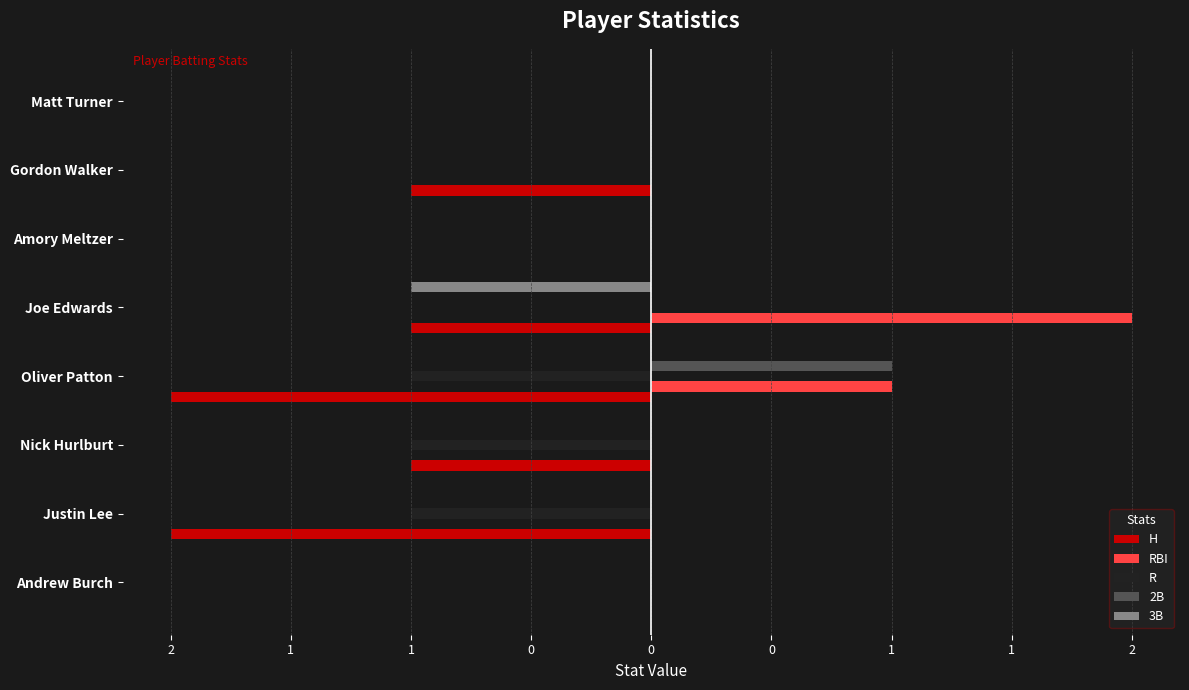

List the series in order of their peak value, highest first.

RBI, 2B, H, R, 3B